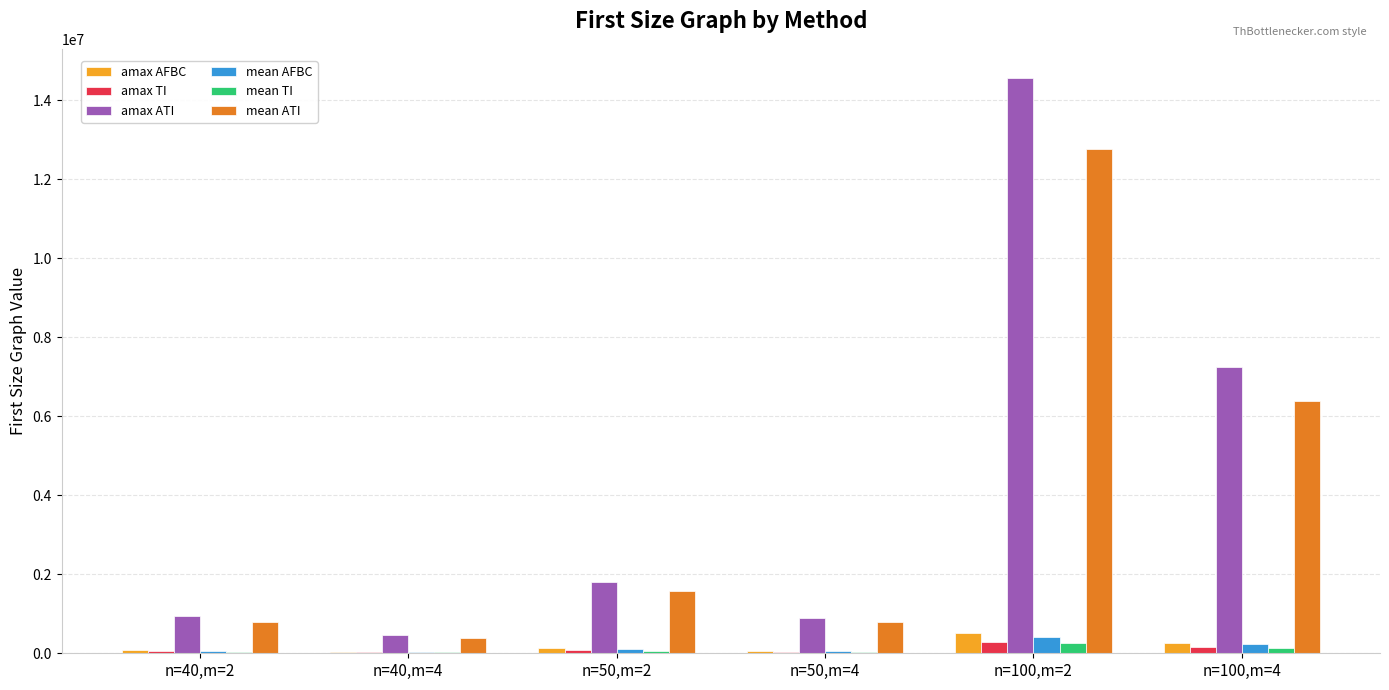

At which category is the sum across all series the highest?

n=100,m=2